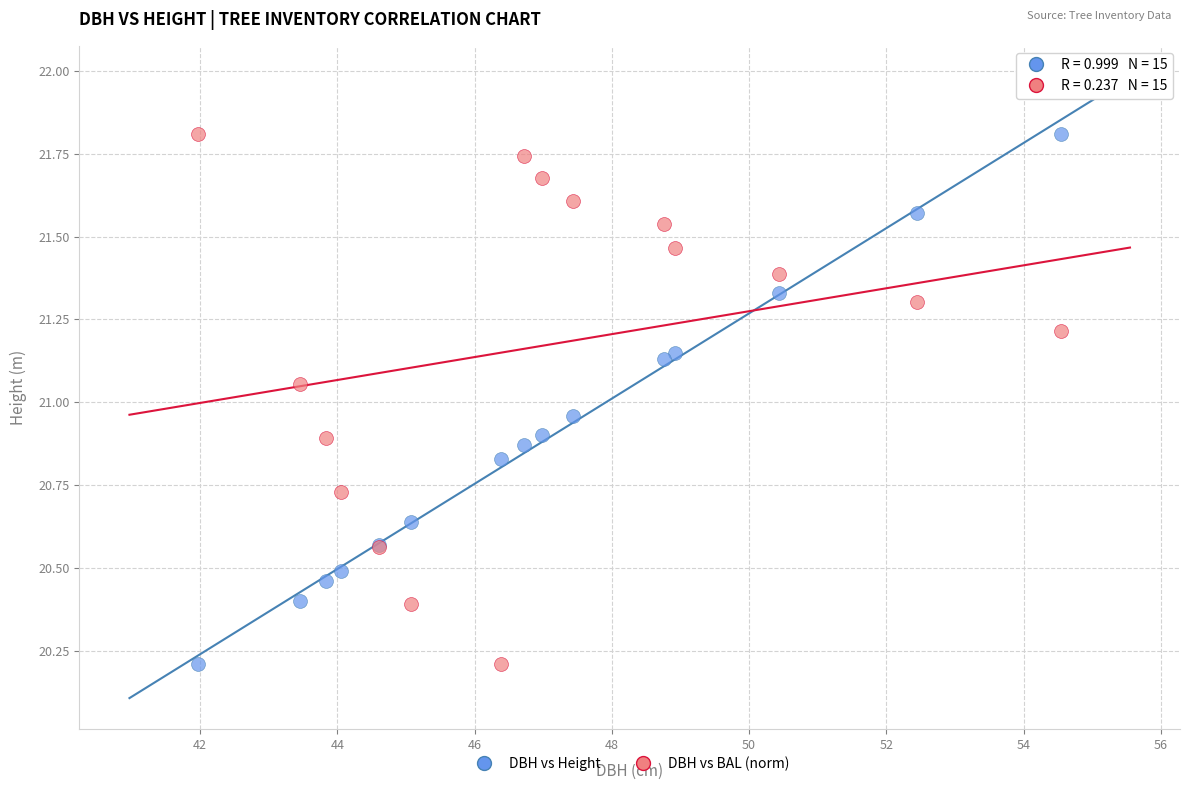

What is the X range (max minus min) for the scatter plot?

12.6